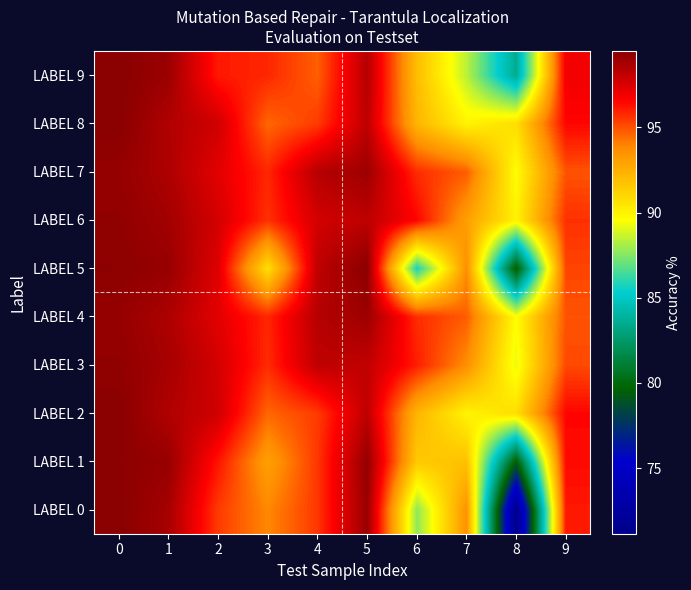

Reading left to right, transcribe all the data shown in this chart.

LABEL 0: 0=99.5	1=98.8	2=95.4	3=93.9	4=95.5	5=99.1	6=87.7	7=93.6	8=71.1	9=96.1
LABEL 1: 0=99.4	1=99.1	2=96.2	3=93.1	4=95.5	5=99.2	6=91.5	7=91.8	8=79.5	9=96.4
LABEL 2: 0=99.5	1=98.5	2=97.8	3=94.6	4=95.4	5=98.2	6=92.3	7=90.0	8=90.8	9=96.5
LABEL 3: 0=99.3	1=98.8	2=97.7	3=95.7	4=98.2	5=98.1	6=96.0	7=93.7	8=89.2	9=95.1
LABEL 4: 0=99.2	1=98.6	2=97.3	3=95.8	4=98.4	5=99.0	6=95.7	7=94.7	8=89.6	9=94.9
LABEL 5: 0=99.4	1=99.1	2=97.4	3=90.7	4=98.2	5=99.4	6=85.7	7=93.7	8=79.4	9=95.2
LABEL 6: 0=99.3	1=98.9	2=97.7	3=95.6	4=97.7	5=98.2	6=96.6	7=93.1	8=90.0	9=95.6
LABEL 7: 0=99.2	1=98.6	2=97.3	3=95.8	4=98.4	5=99.0	6=95.7	7=94.7	8=89.6	9=94.9
LABEL 8: 0=99.5	1=98.5	2=97.8	3=94.6	4=95.4	5=98.2	6=92.3	7=90.0	8=90.8	9=96.5
LABEL 9: 0=99.5	1=99.0	2=96.1	3=95.8	4=94.7	5=98.4	6=92.0	7=88.4	8=83.6	9=96.9